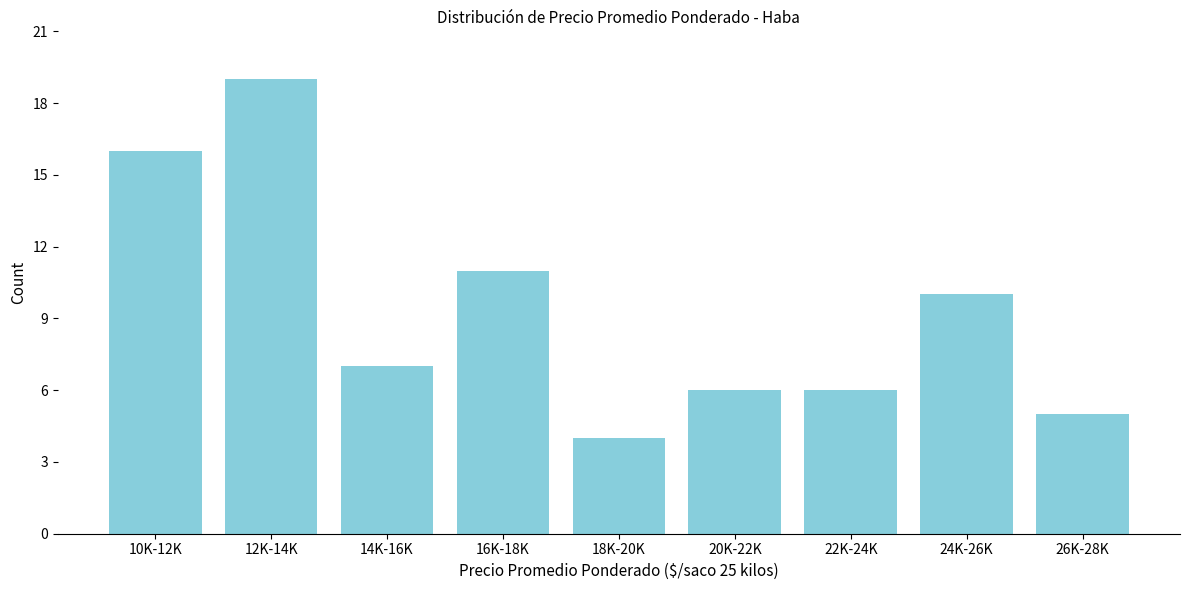

Reading right to left, list all the values displayed in this chart.

26K-28K=5	24K-26K=10	22K-24K=6	20K-22K=6	18K-20K=4	16K-18K=11	14K-16K=7	12K-14K=19	10K-12K=16